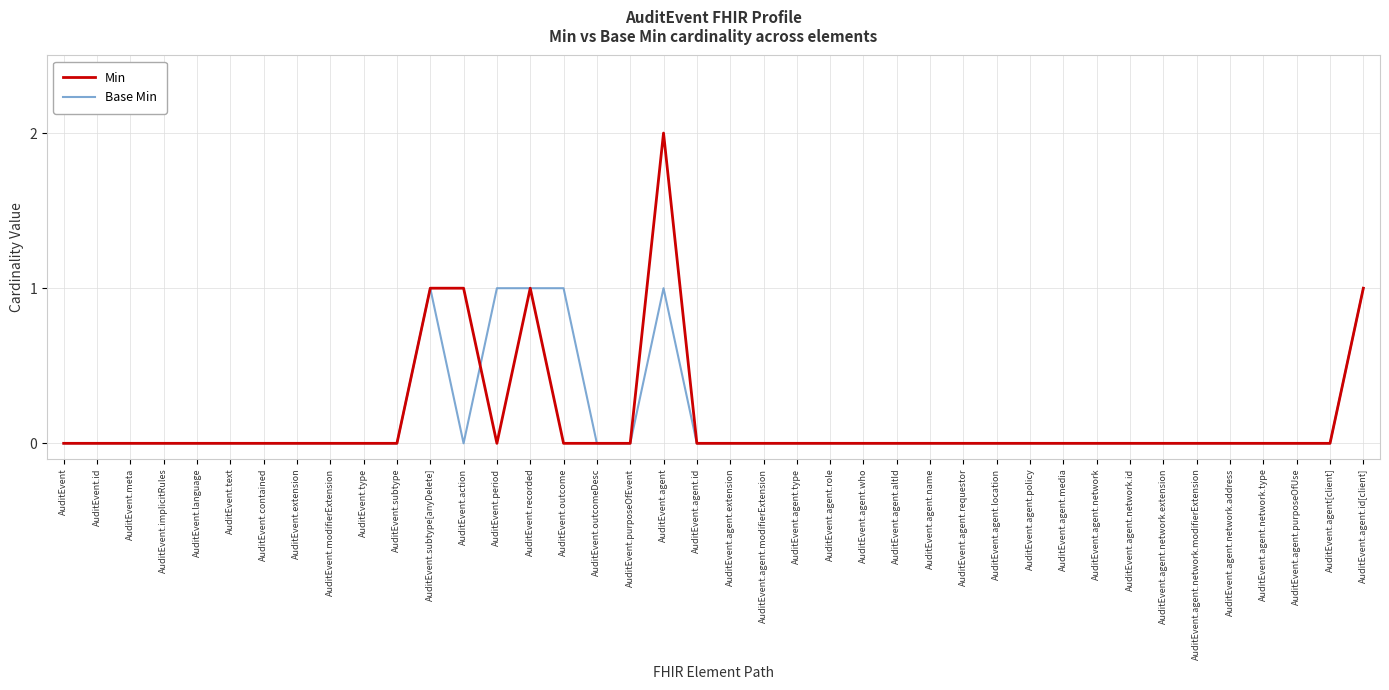

At which category is the sum across all series the highest?

AuditEvent.agent